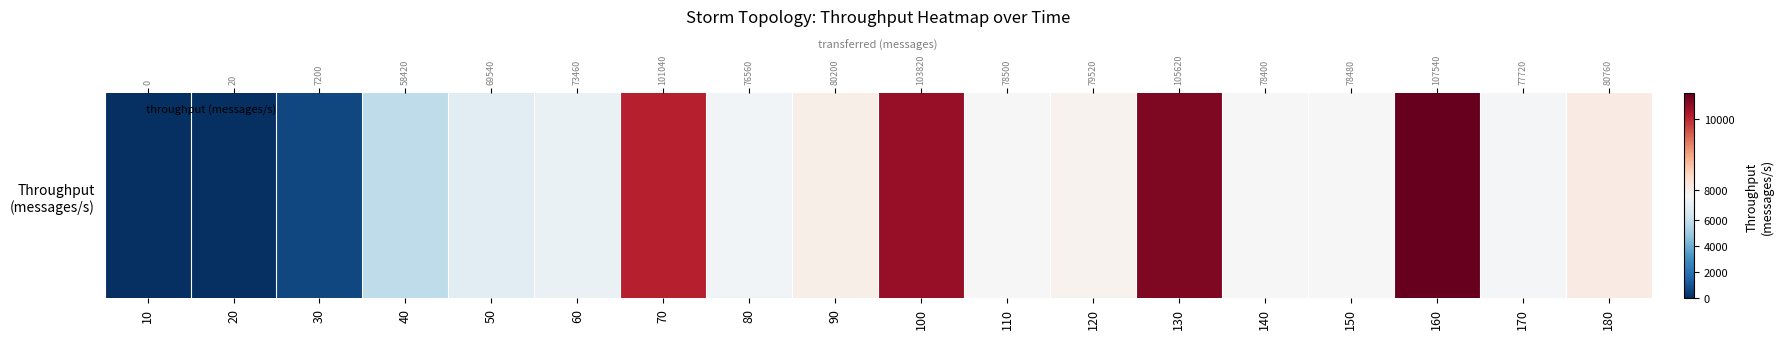

What is the ratio of the value at 150 to the value at 100?

0.8